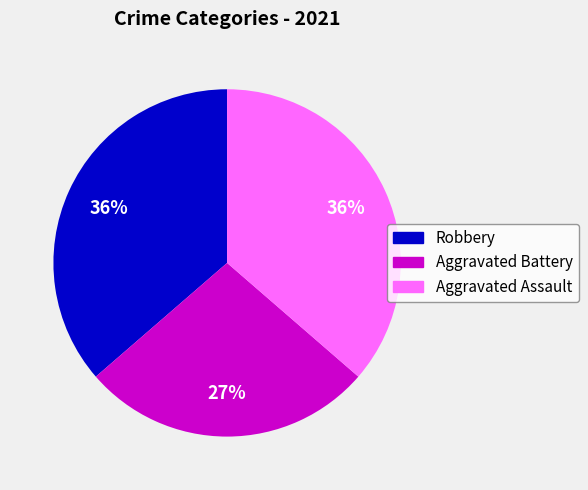

What is the smallest slice in the pie chart?

Aggravated Battery